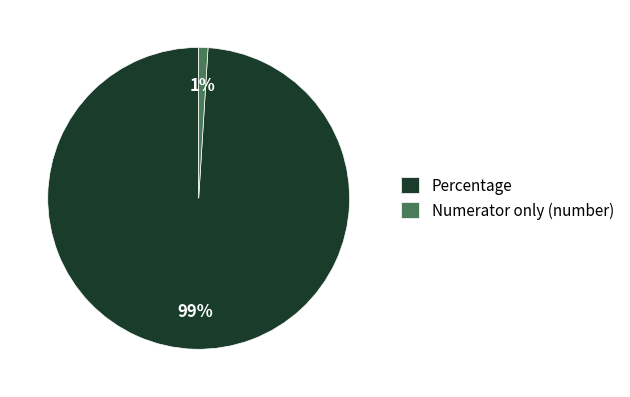

To the nearest percent, what portion does Numerator only (number) represent?

1%